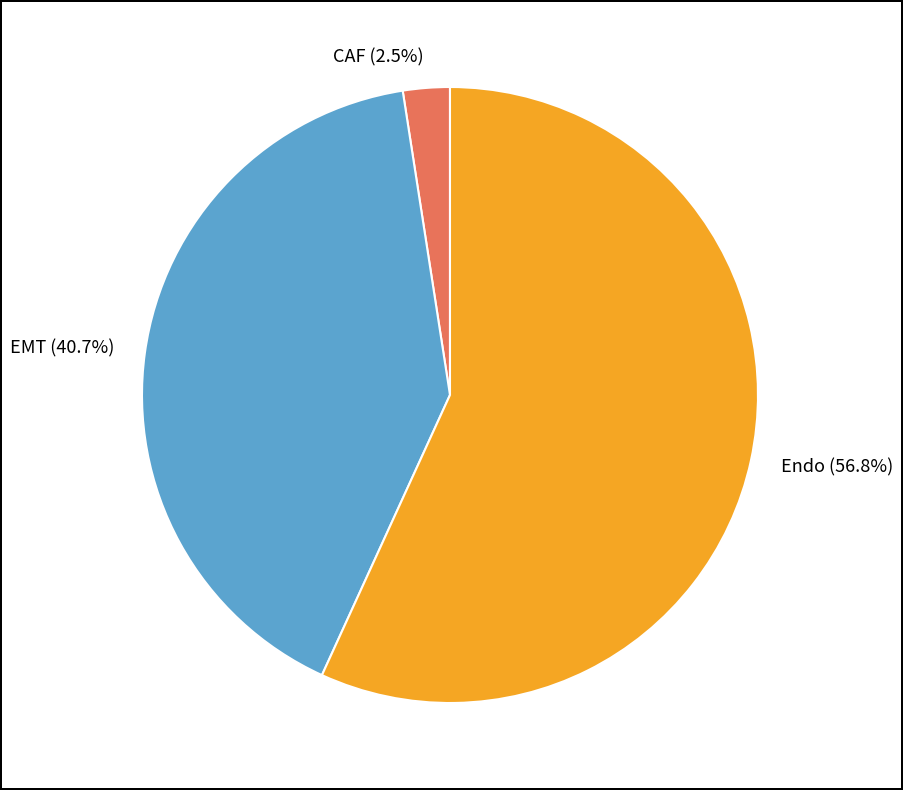

Approximately how many times larger is the value at EMT compared to Endo?

0.7